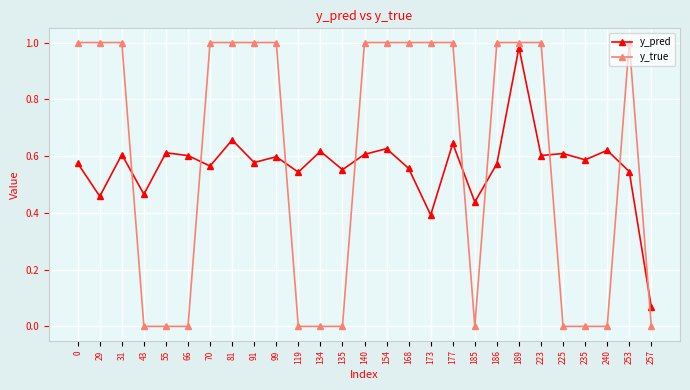

What is the sum of all y_true values?

16.0